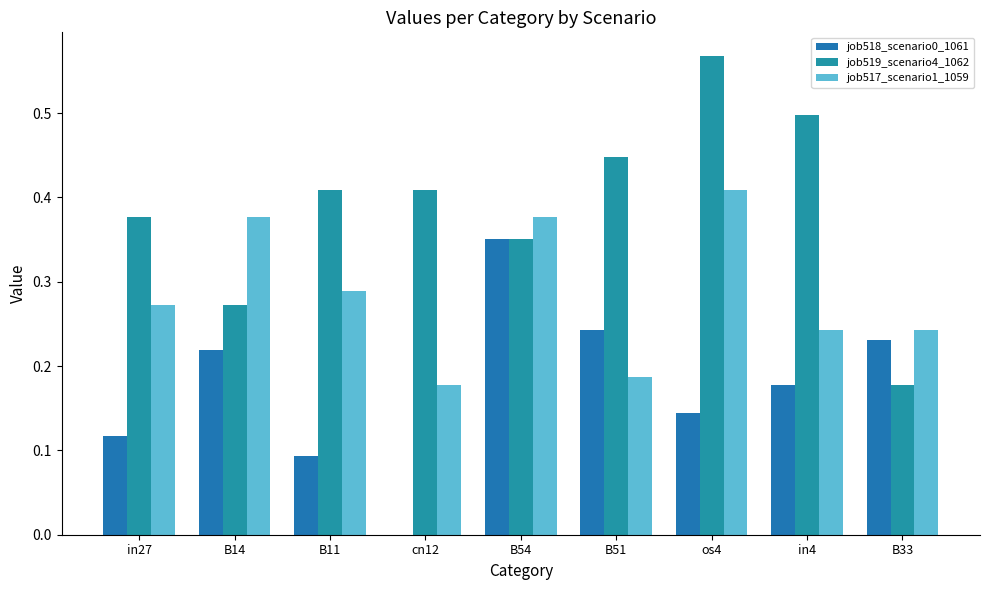

Which series has the widest spread of values?

job519_scenario4_1062